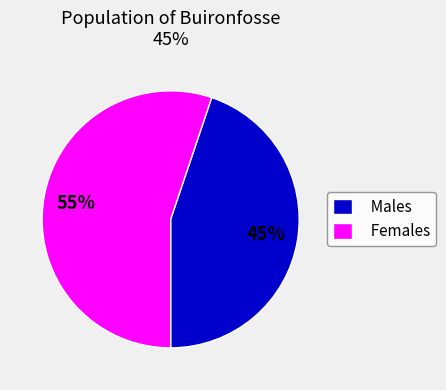

Combined, do Males and Females account for over 50%?

Yes